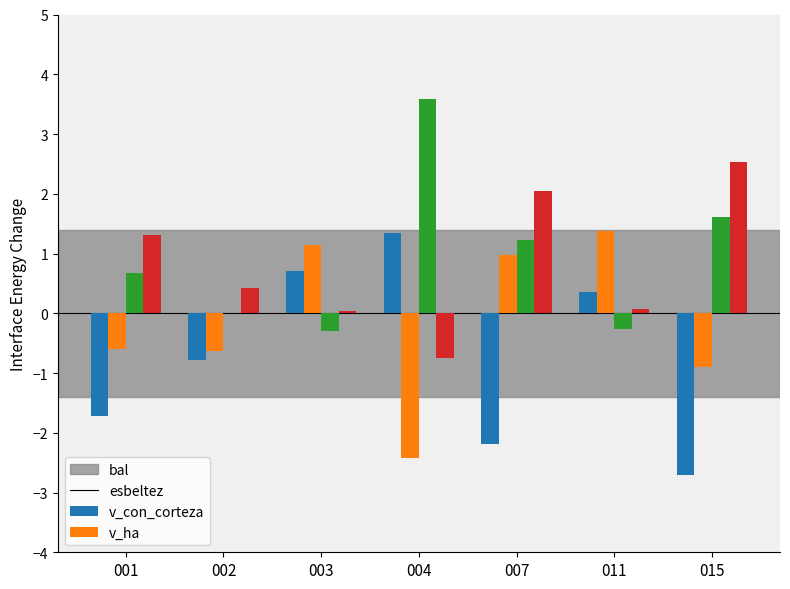

What is the total value across all series at 011?

1.5